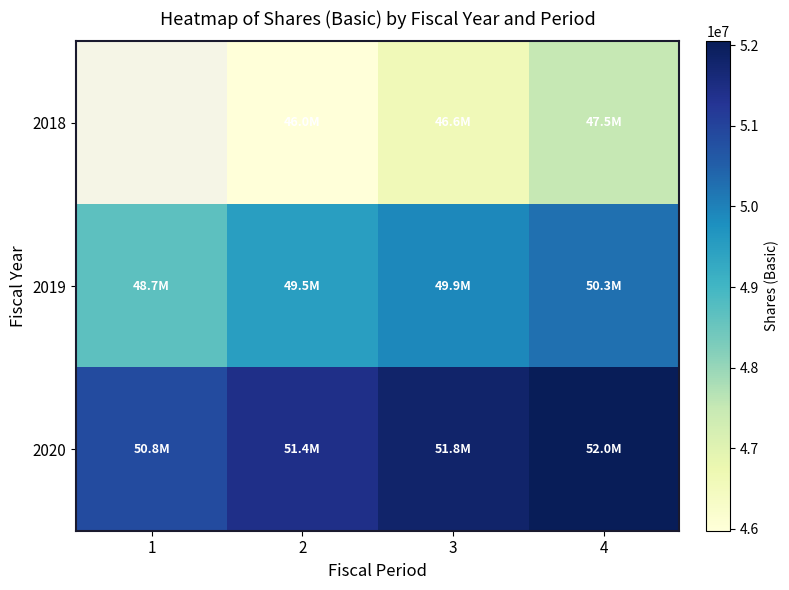

What is the greatest value displayed?

52050000.0